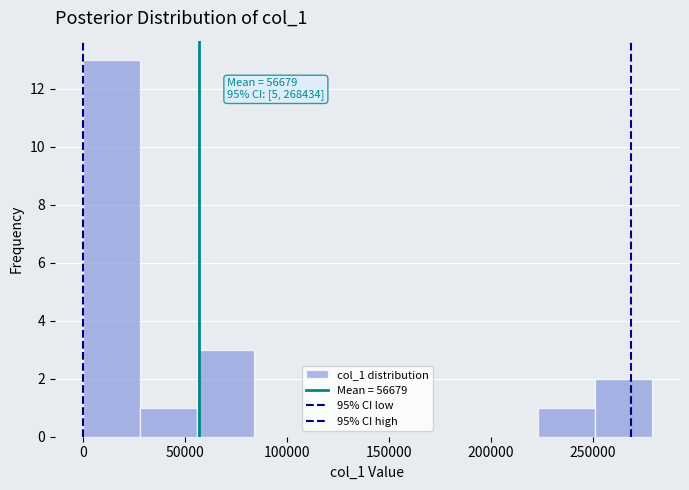

Over which range of the x-axis is the bar tallest?

0 to 30000